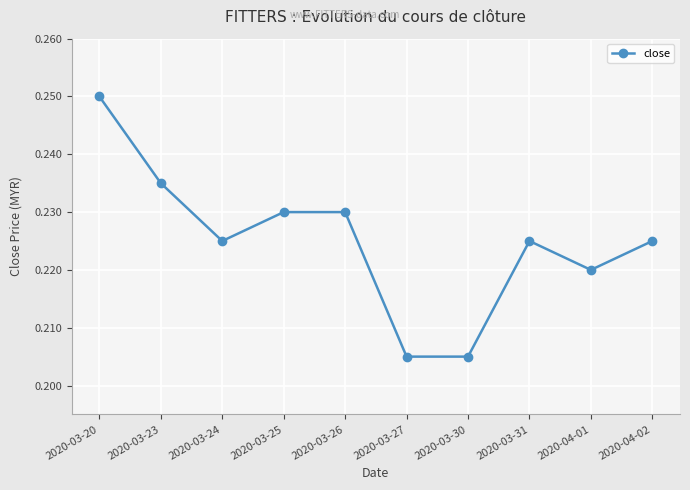

Count the values in the range 0 to 1.

10